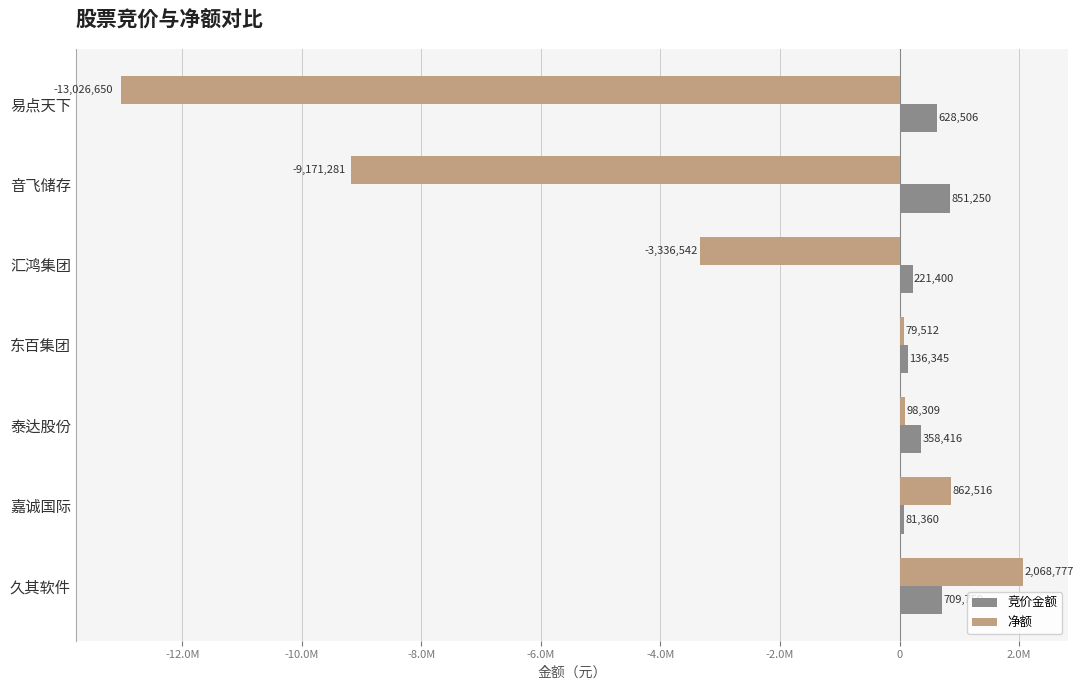

What are all the series names shown in the legend?

竞价金额, 净额